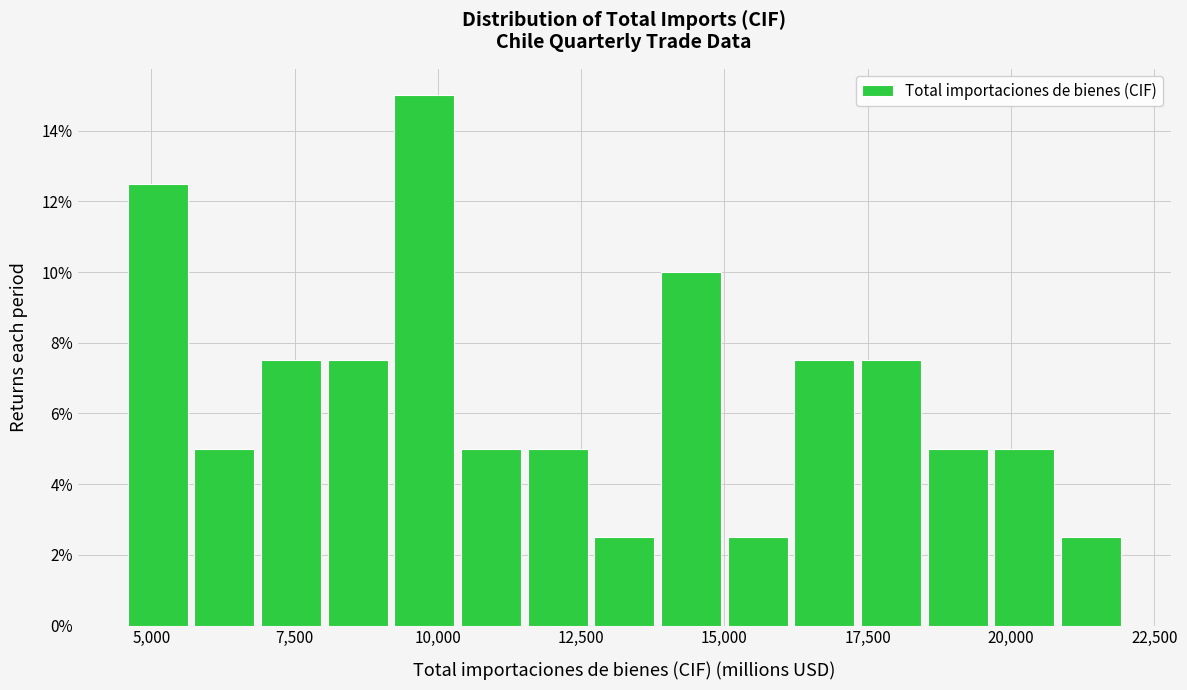

Around what value on the x-axis is the tallest bar? Give the approximate position of its centre, as read against the axis.

10000